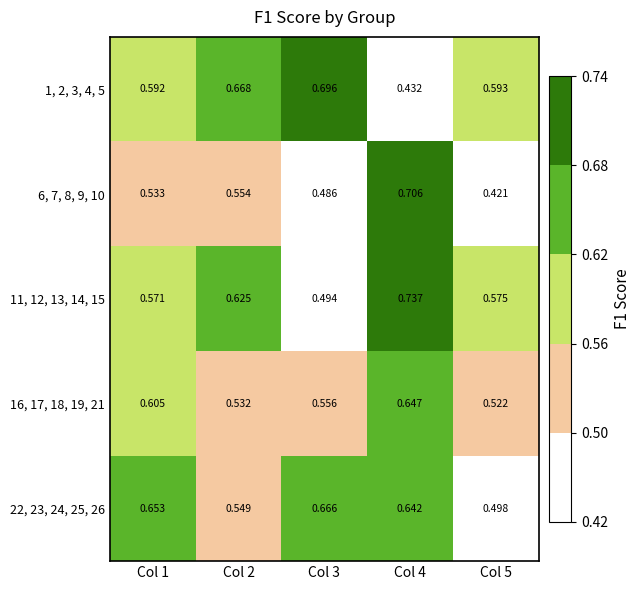

What is the difference between the highest and lowest values at Col 5?

0.2